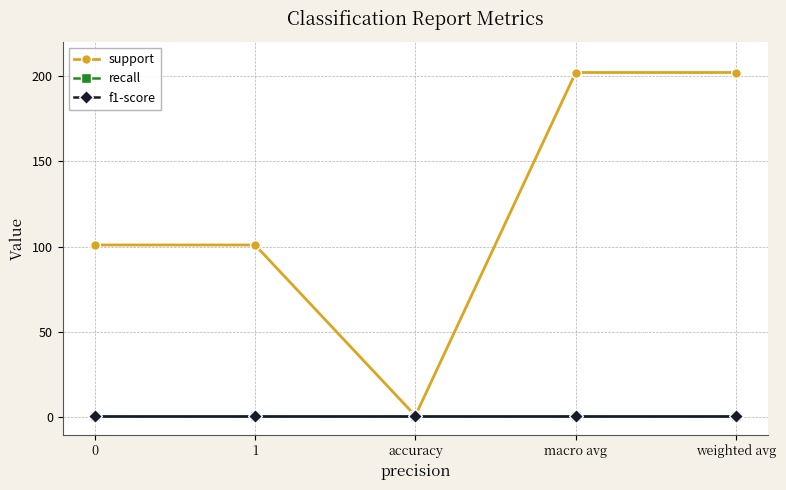

At which category is the sum across all series the highest?

macro avg